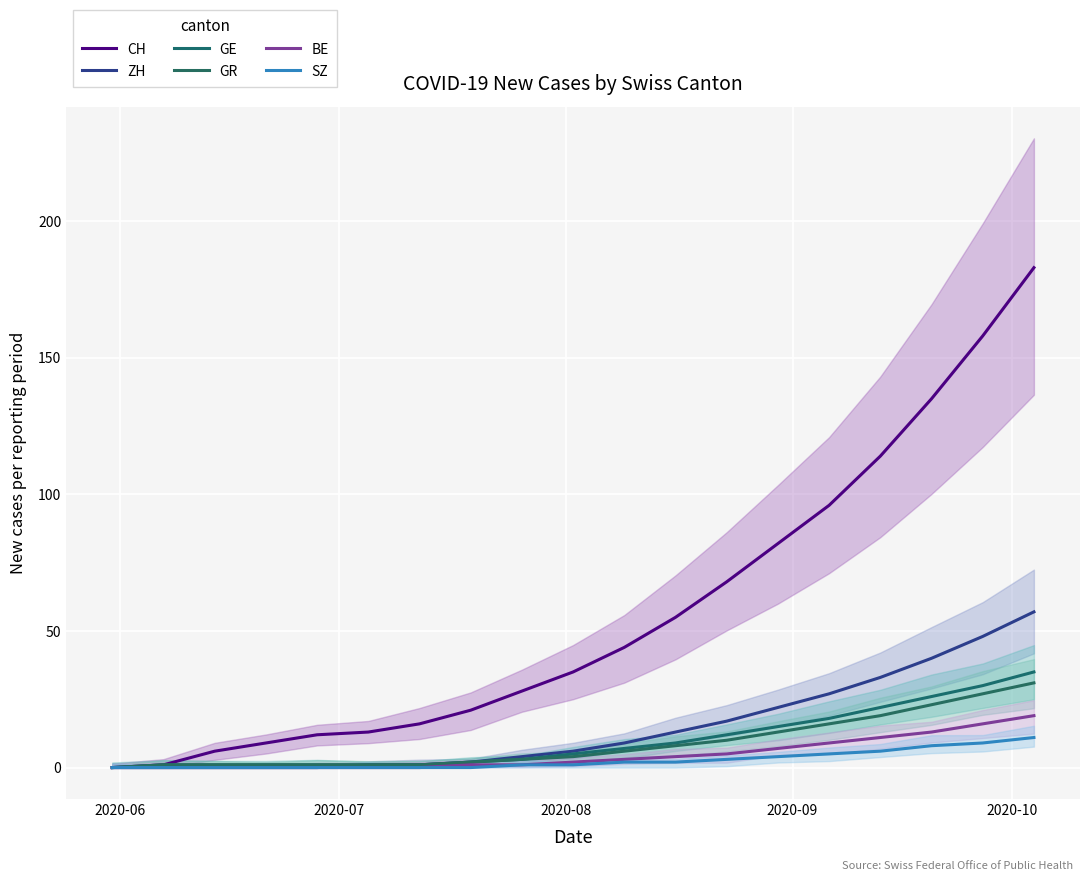

Which series has the largest total across all categories?

CH